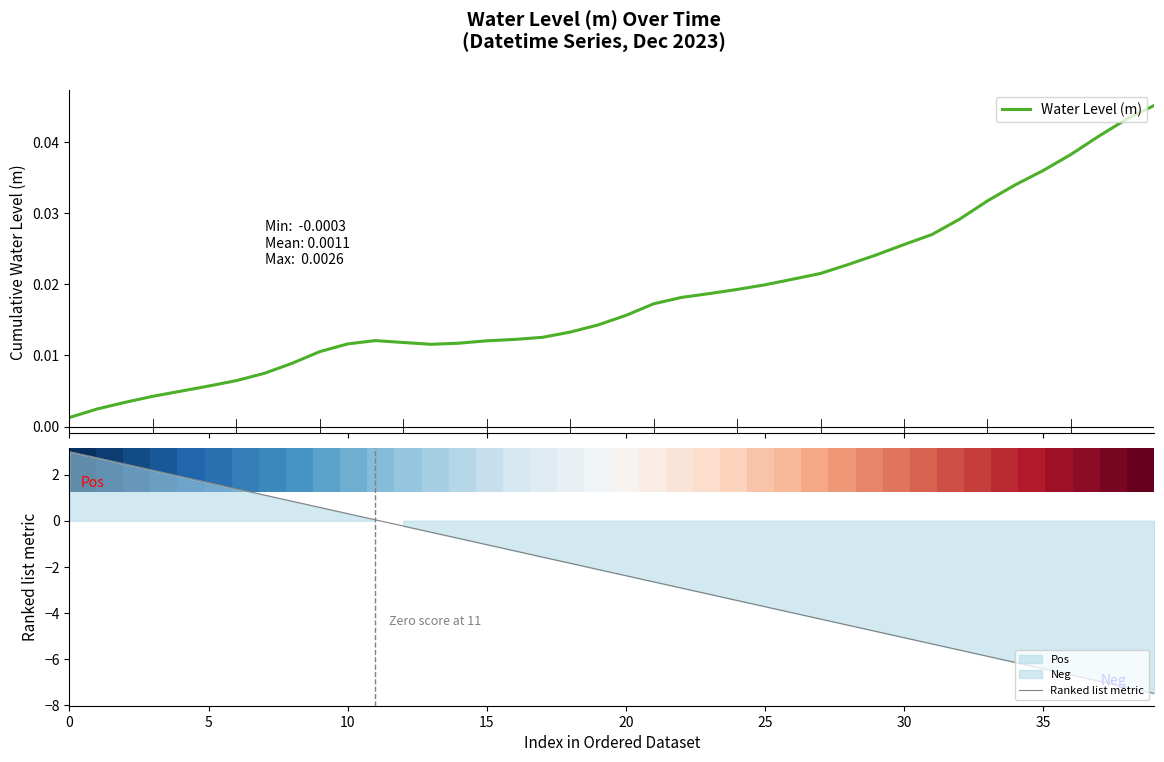

The value of row_0 at 10 is 0.3. True or false?

True